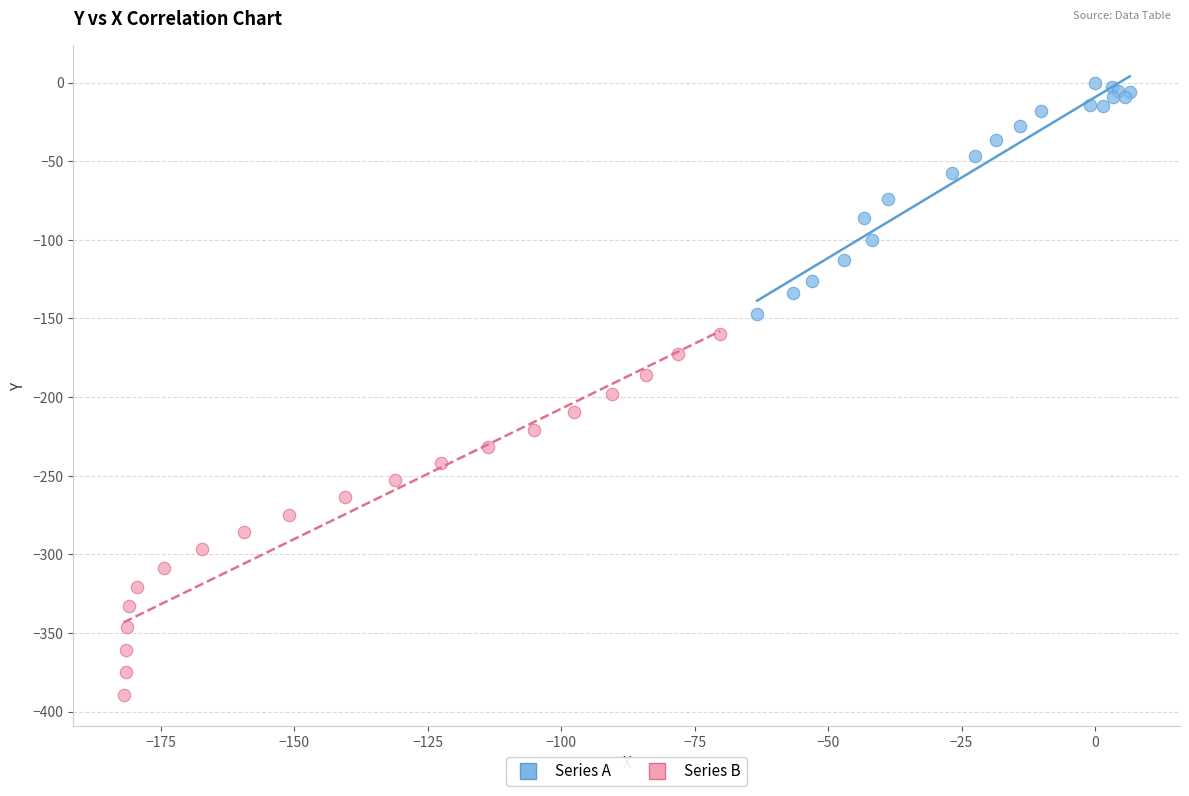

Which series contains the highest Y value?

Series A